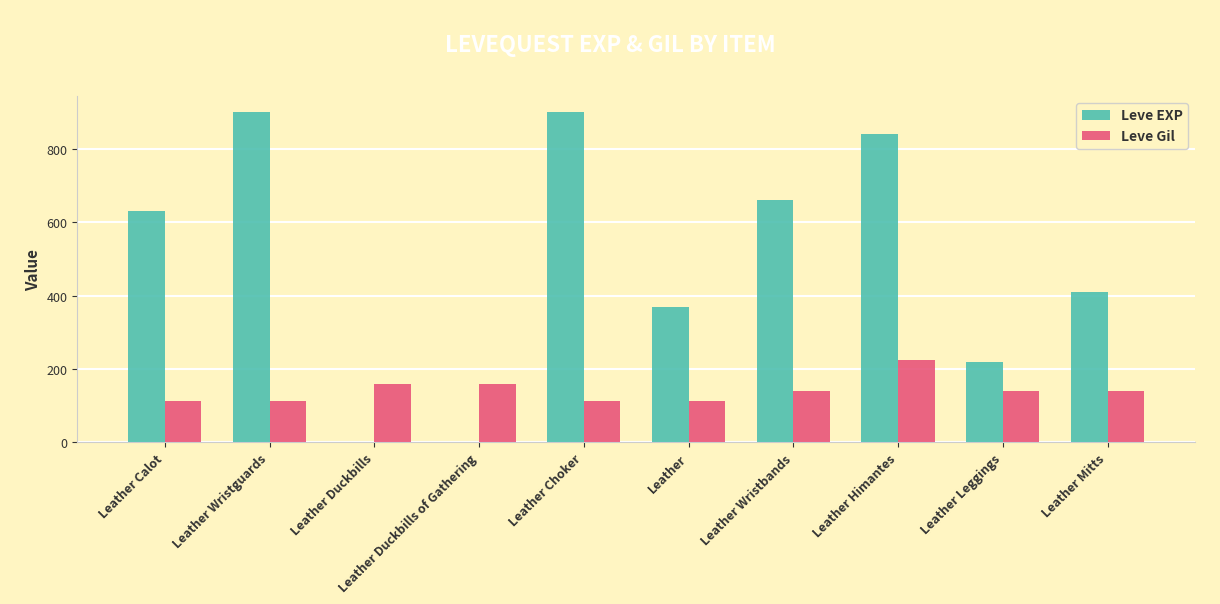

What is the highest value of the Leve EXP series?

900